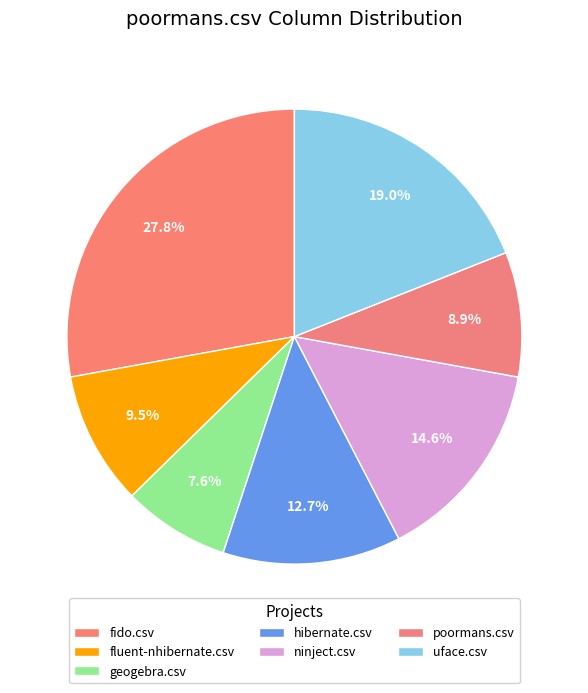

Which category has the biggest portion of the pie?

fido.csv